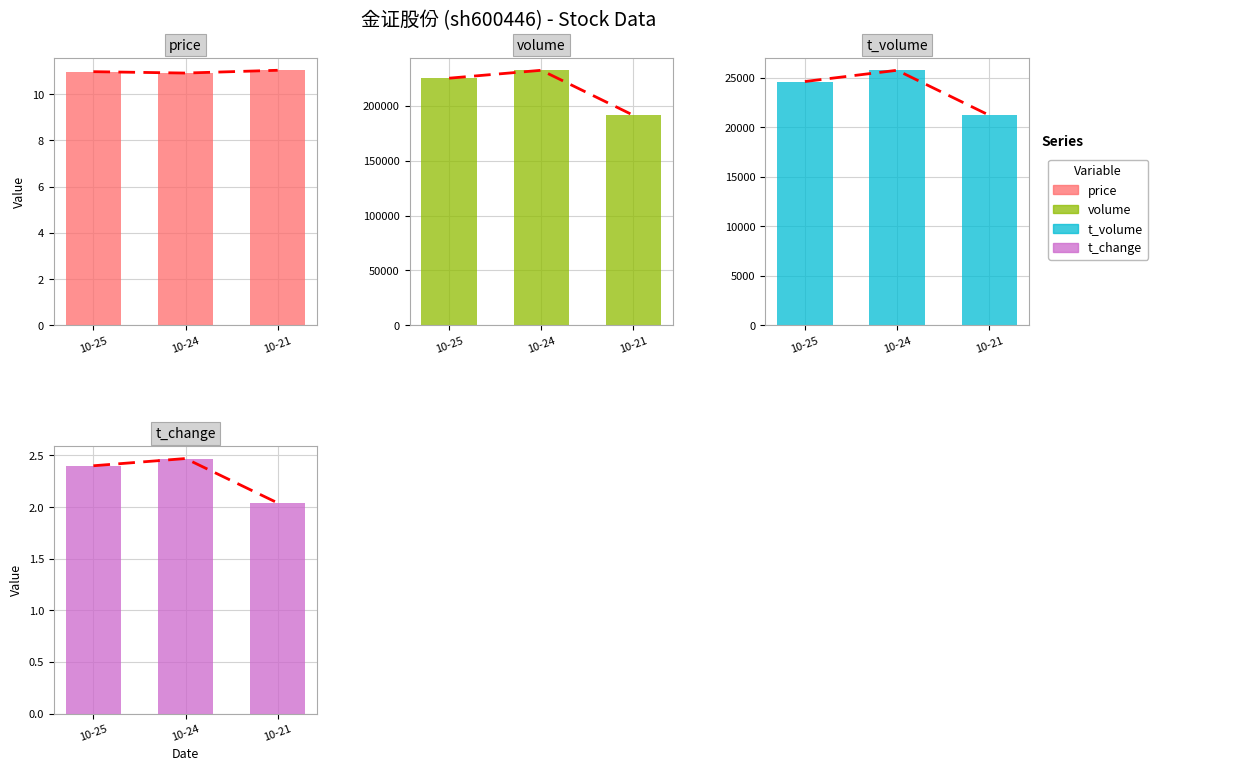

Between 10-21 and 10-25, which is larger?

10-21